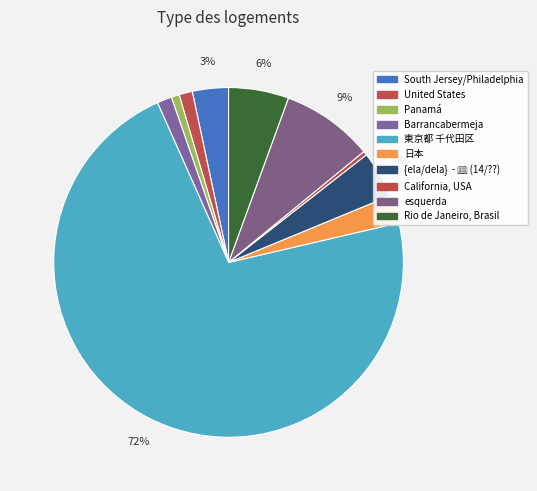

How many segments does this pie chart have?

10